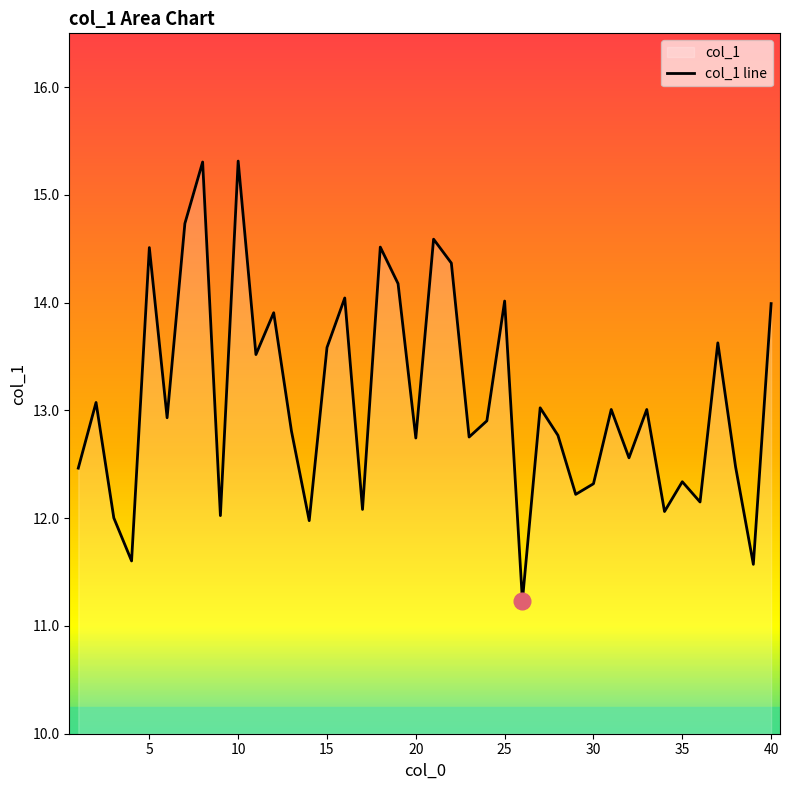

What is the ratio of the value at 30 to the value at 25?

0.9